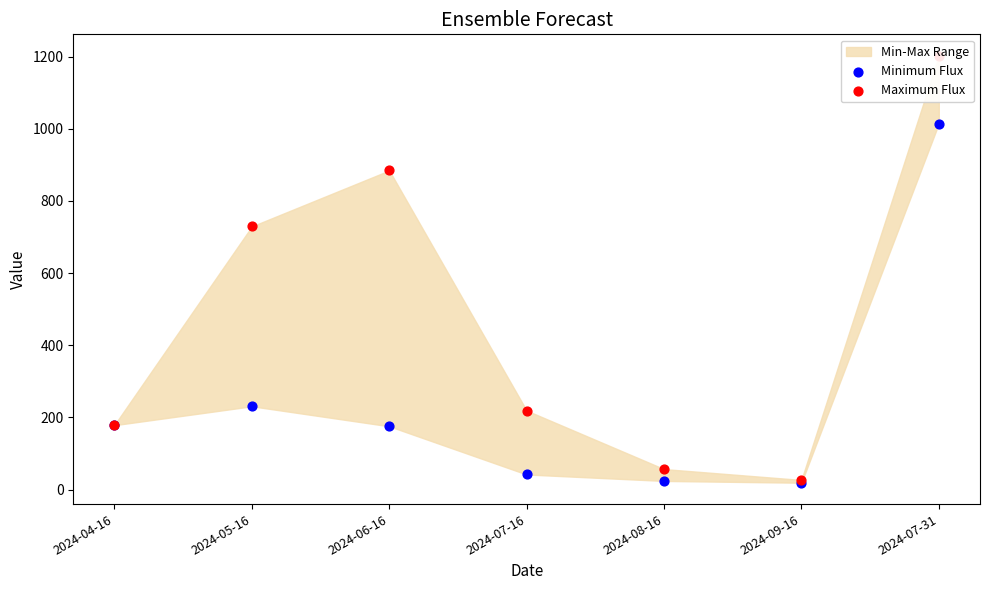

What is the total value across all series at 2024-06-16?

1060.1